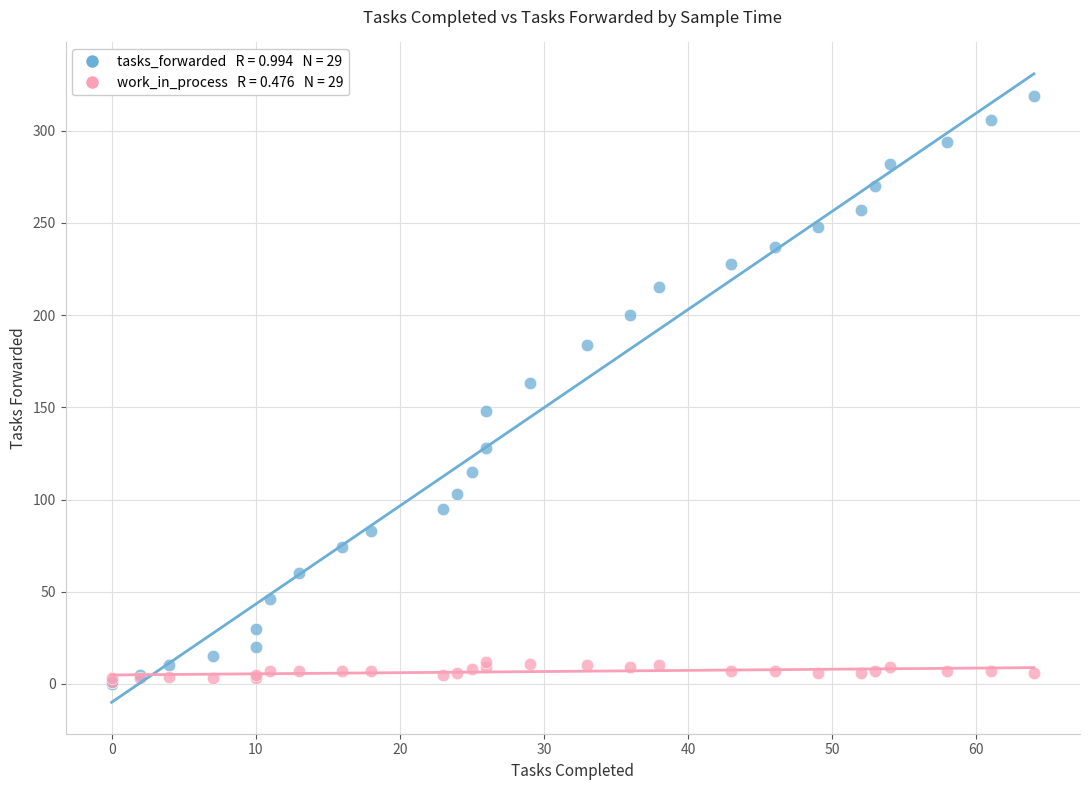

Across all series, what Y value is closest to 159?

163